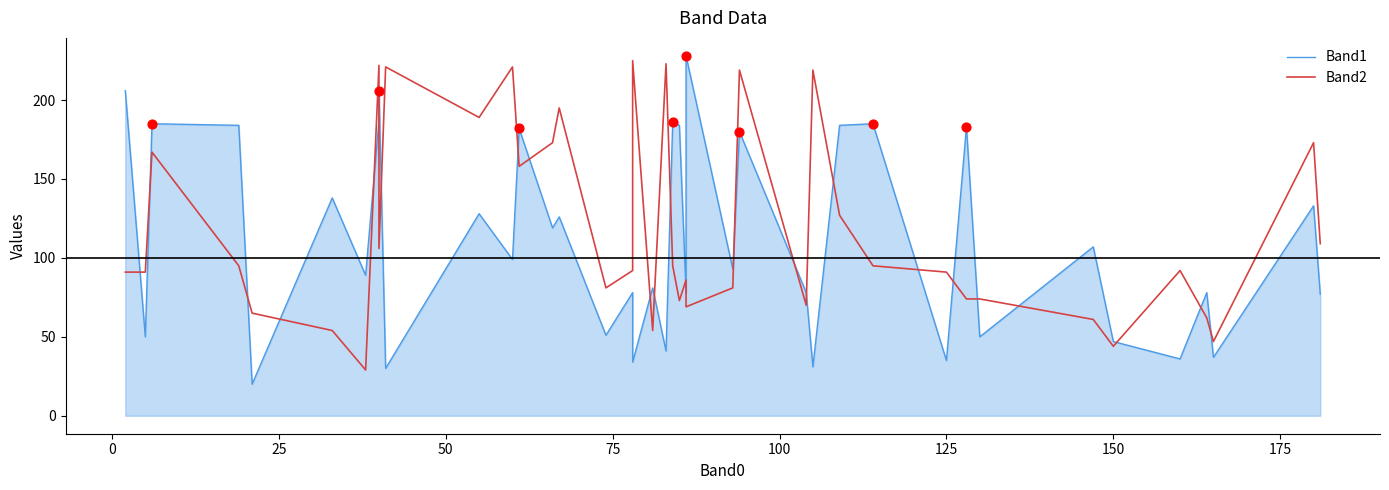

Which series contains the lowest Y value?

Band1